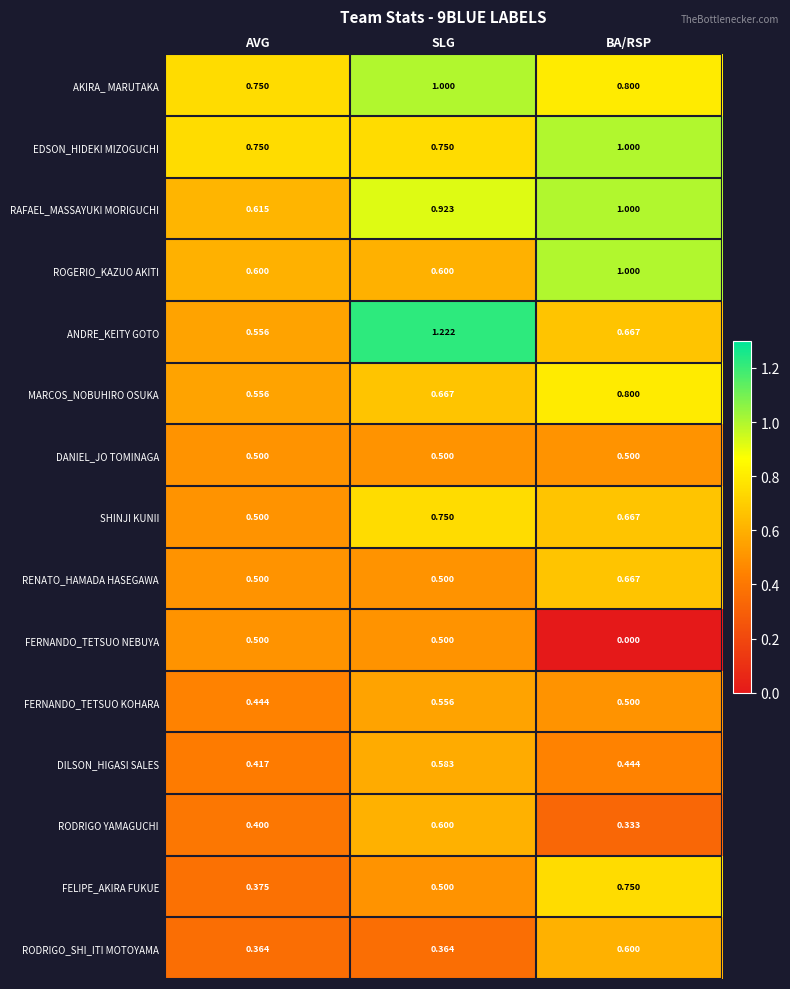

At which category does the chart reach its minimum across all series?

BA/RSP